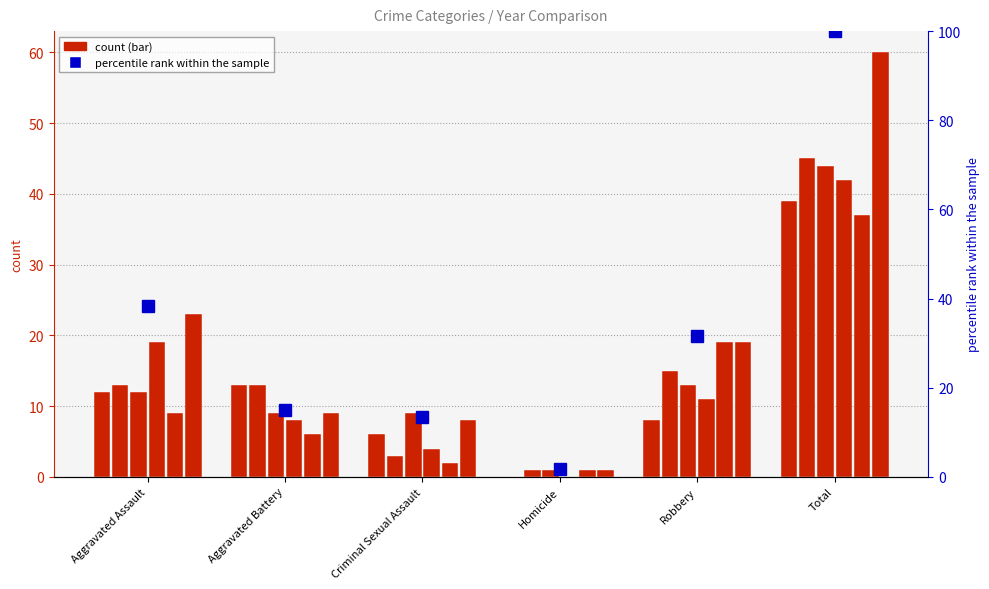

Rank the categories by value from highest to lowest.

Total, Aggravated Assault, Robbery, Aggravated Battery, Criminal Sexual Assault, Homicide